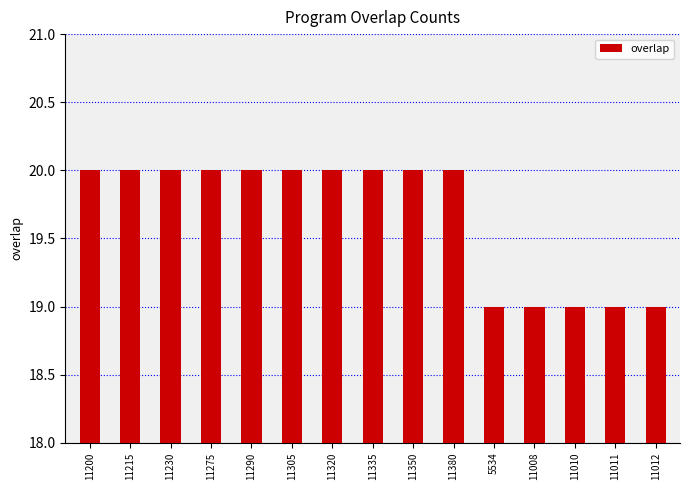

What is the difference between the values at 5534 and 11275?

1